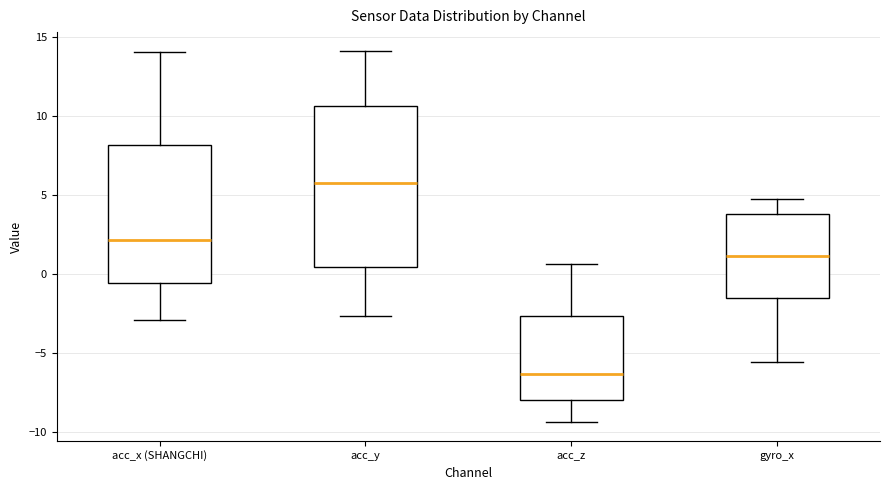

Comparing the boxes themselves (not the whiskers), which one is the tallest?

acc_y